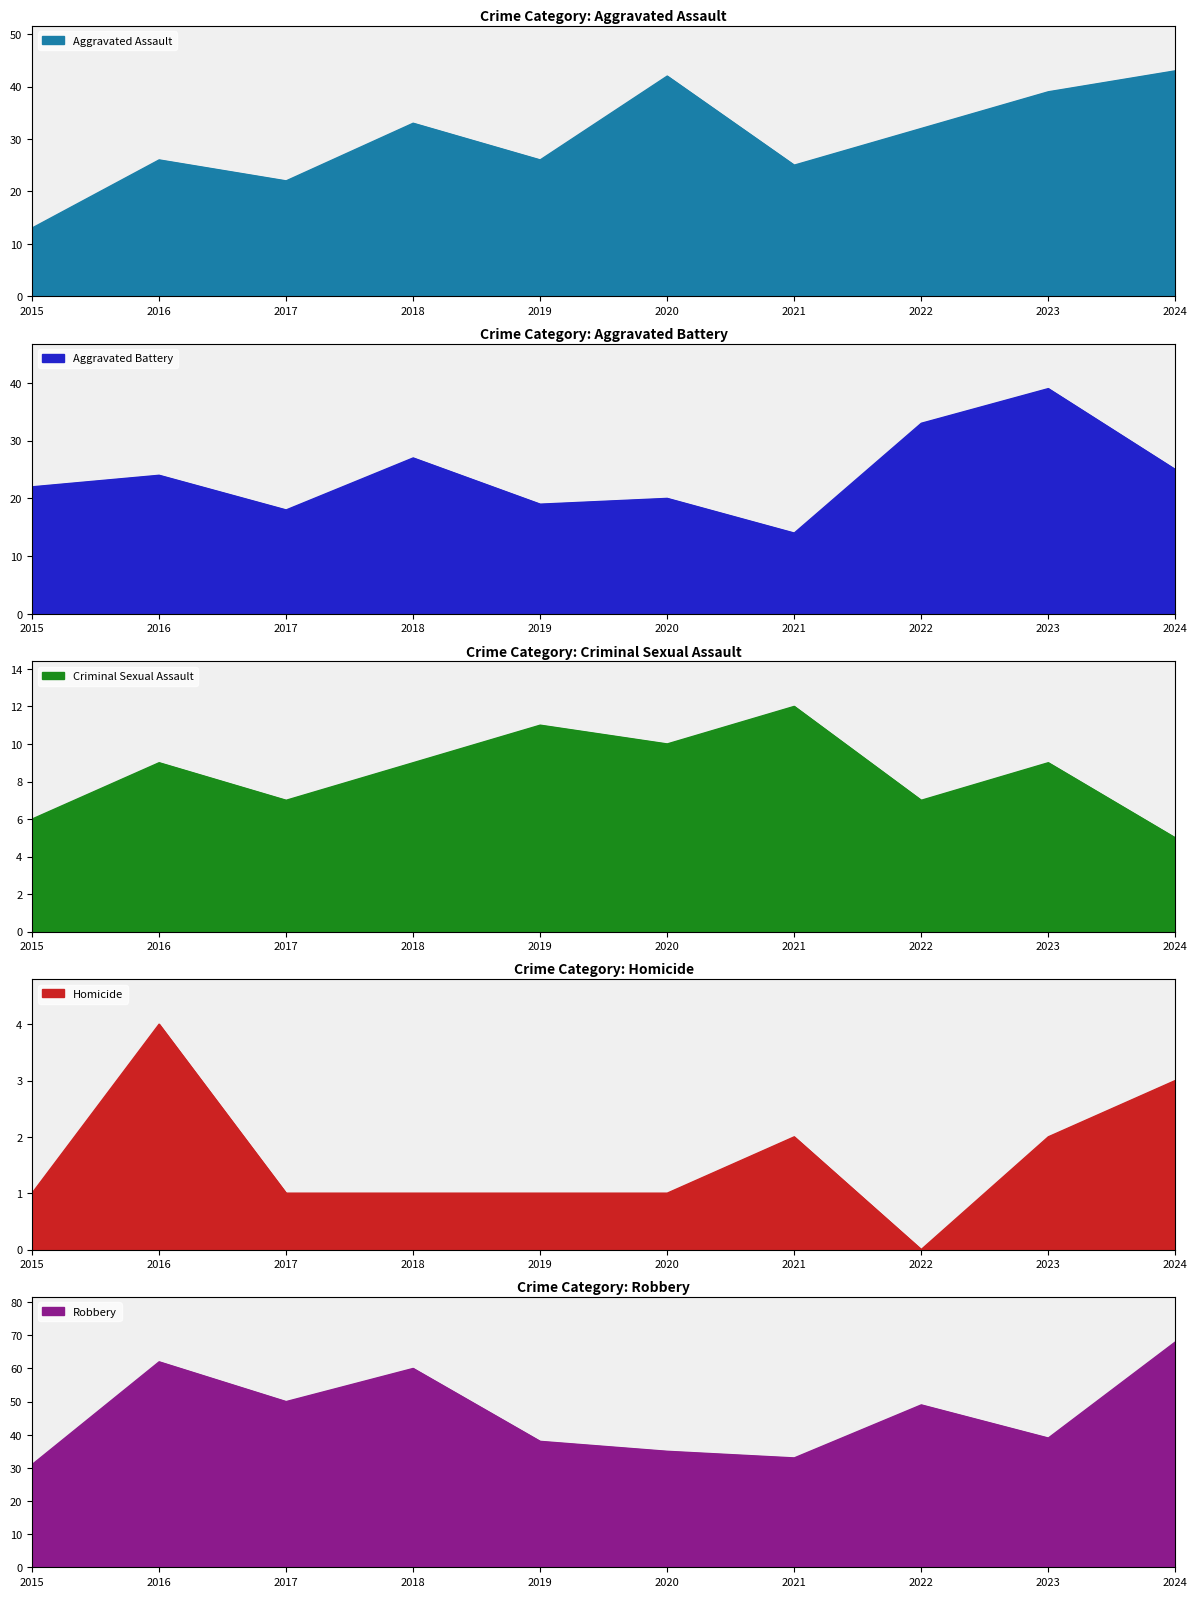

True or false: Robbery and Aggravated Battery intersect in this chart.

False